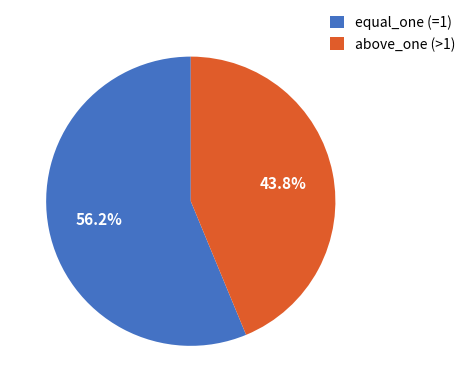

Between above_one (>1) and equal_one (=1), which is larger?

equal_one (=1)